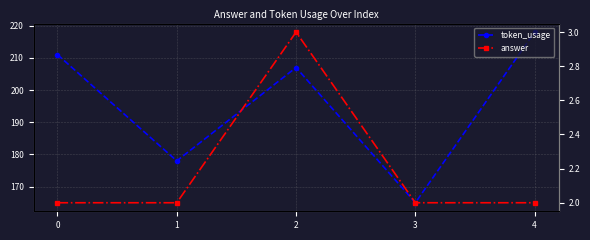

Where is token_usage nearest to the value 191?

1